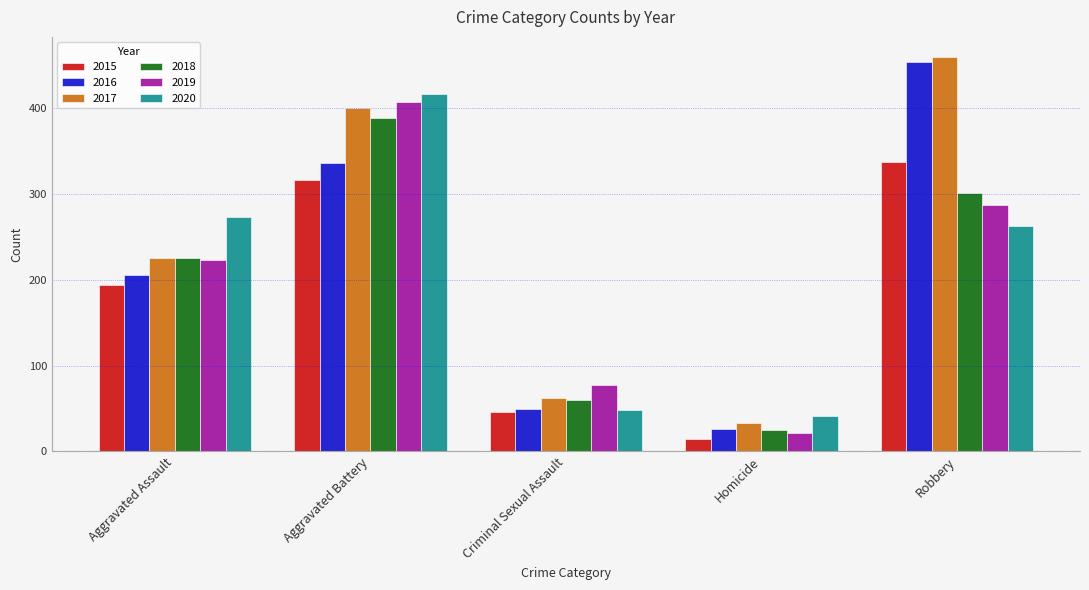

Read the 2018 value at Robbery, to the nearest 10.

300